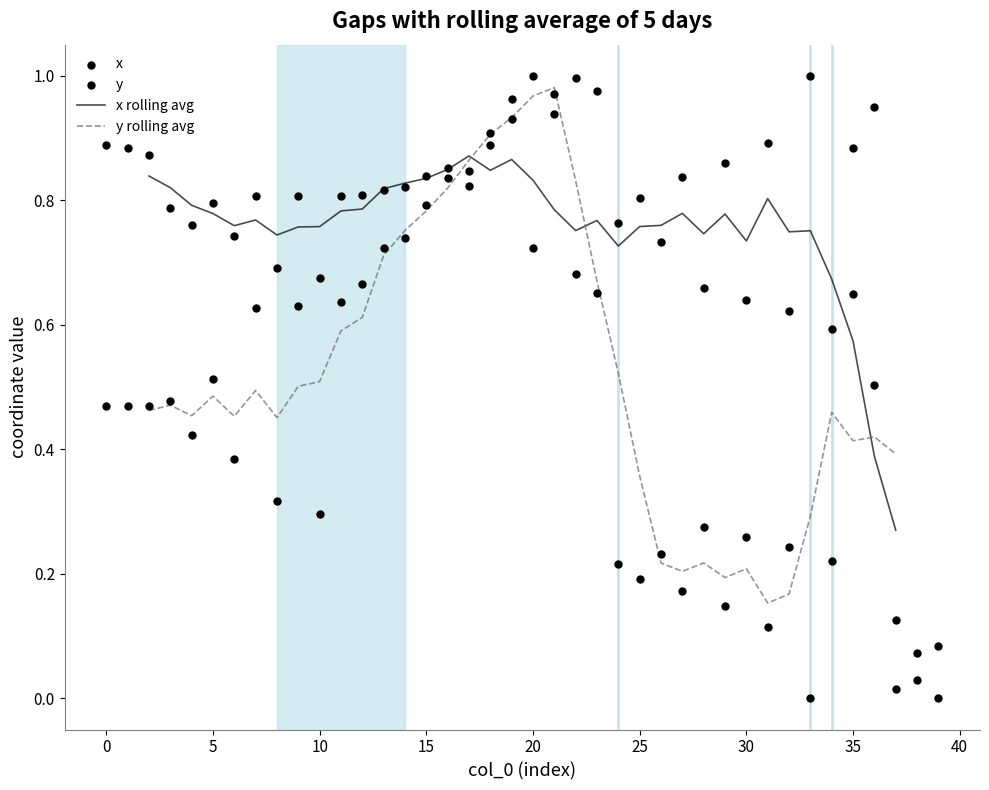

Which series has the largest total across all categories?

x